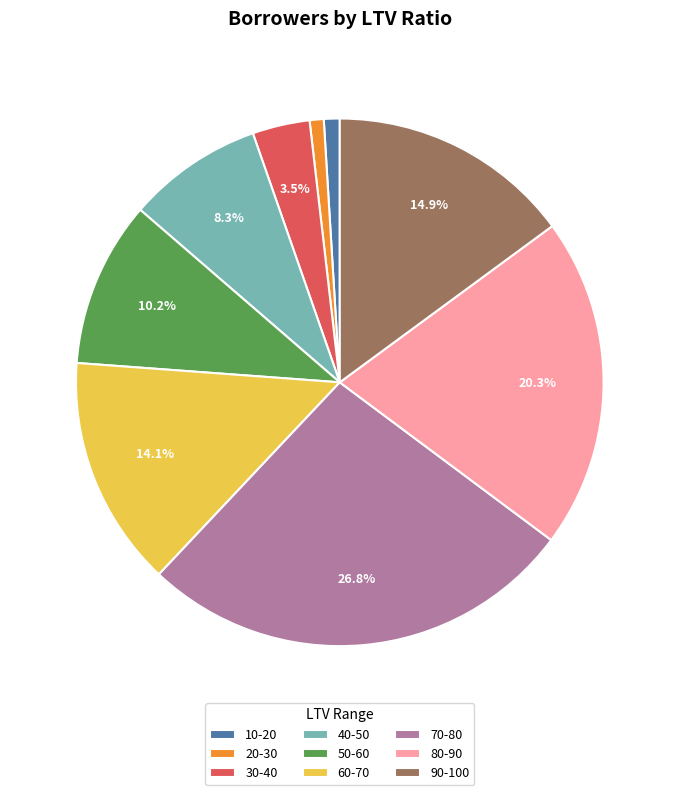

Count the number of slices in the pie.

9